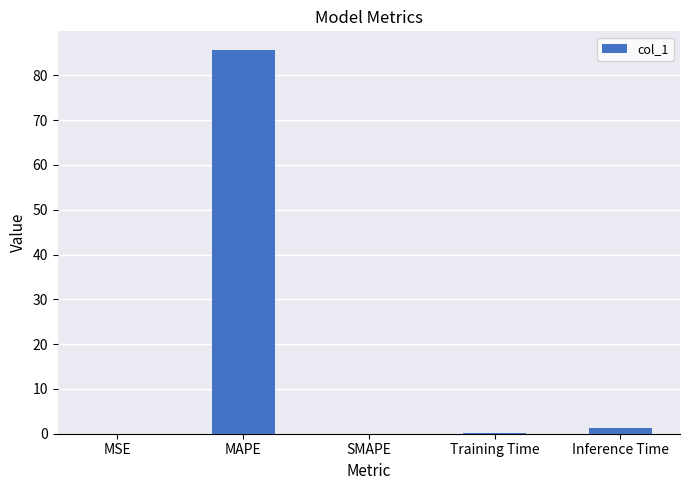

What is the maximum value shown in the chart?

85.6